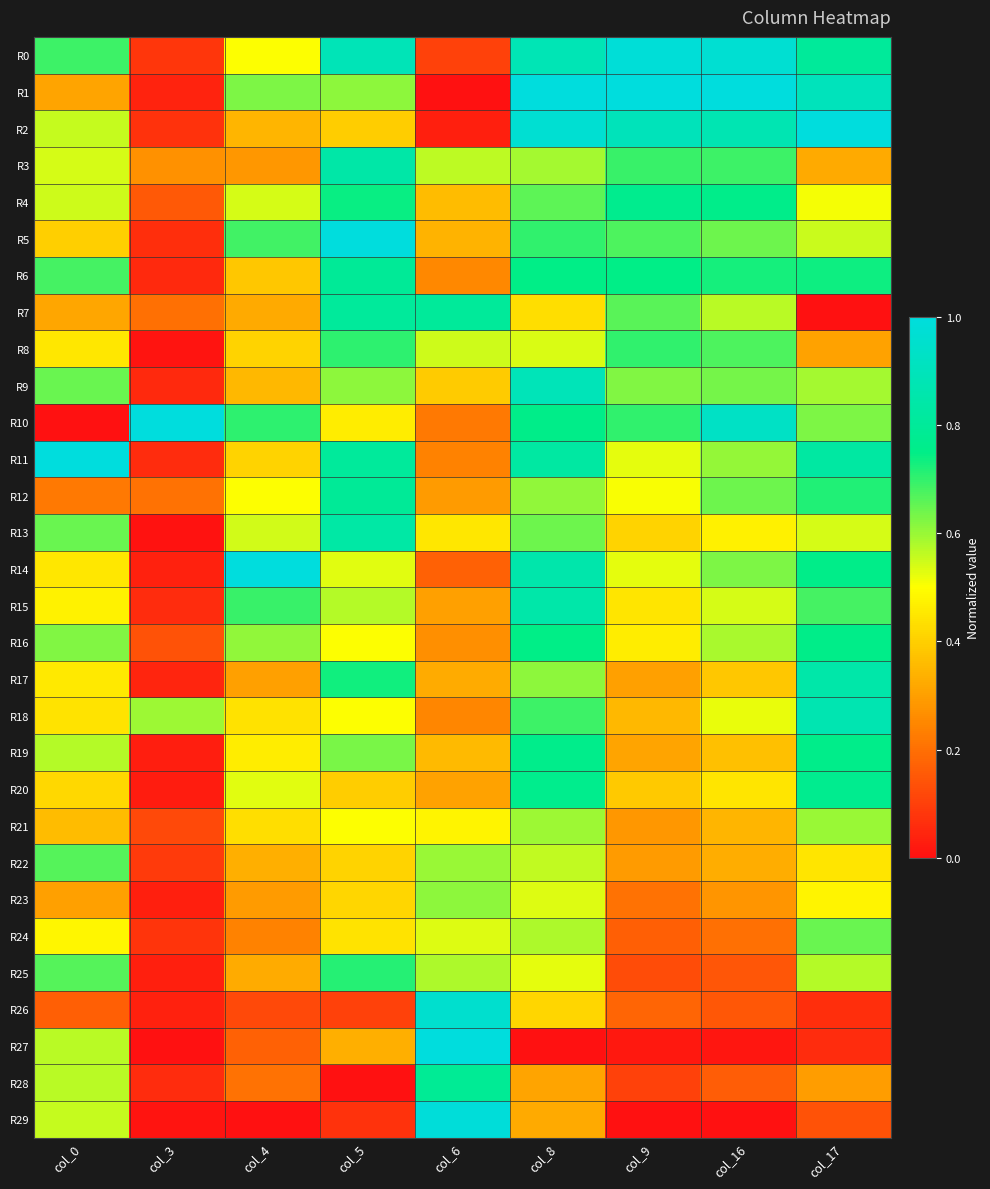

Which series has the largest total across all categories?

R0